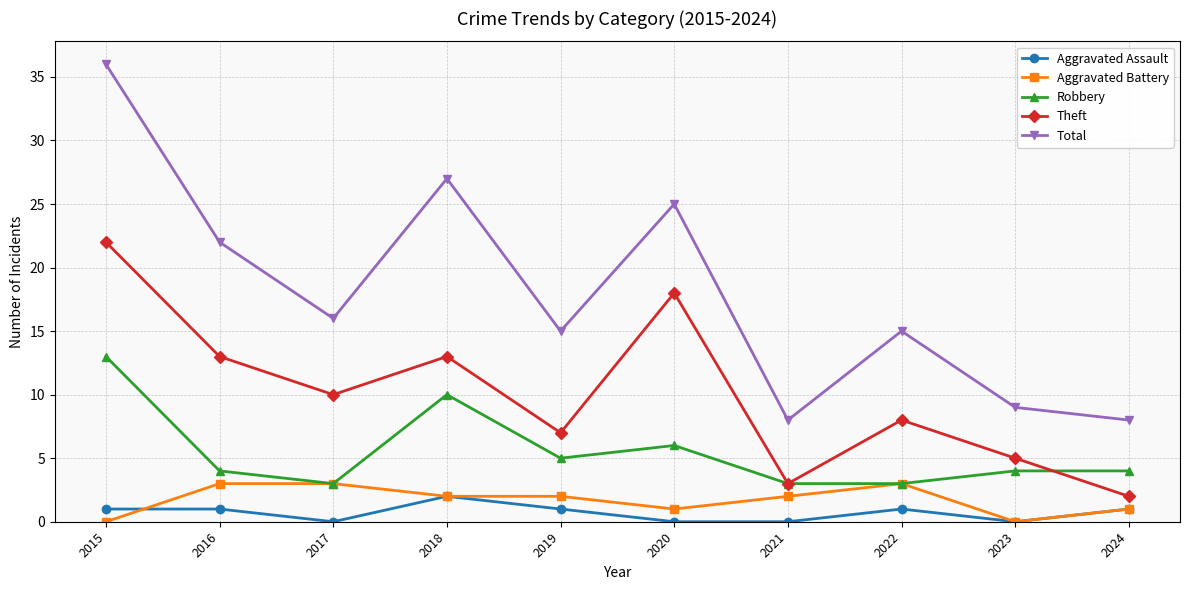

What are all the series names shown in the legend?

Aggravated Assault, Aggravated Battery, Robbery, Theft, Total